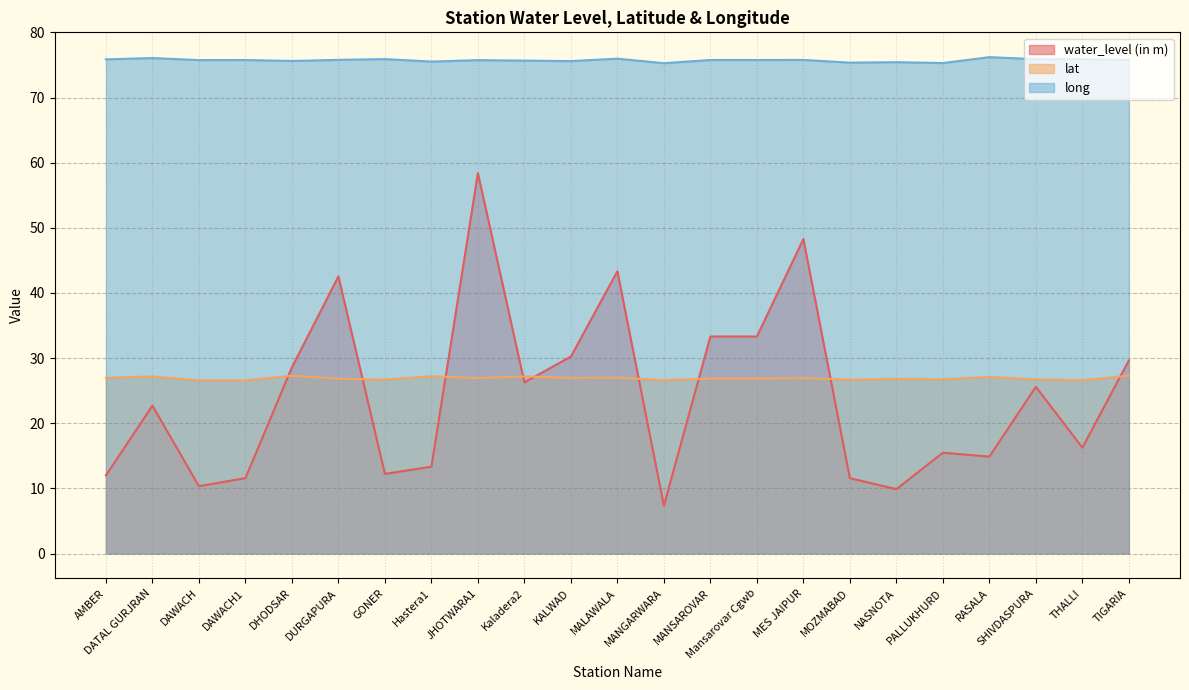

At Mansarovar Cgwb, list the series in order from smallest to largest.

lat, water_level (in m), long